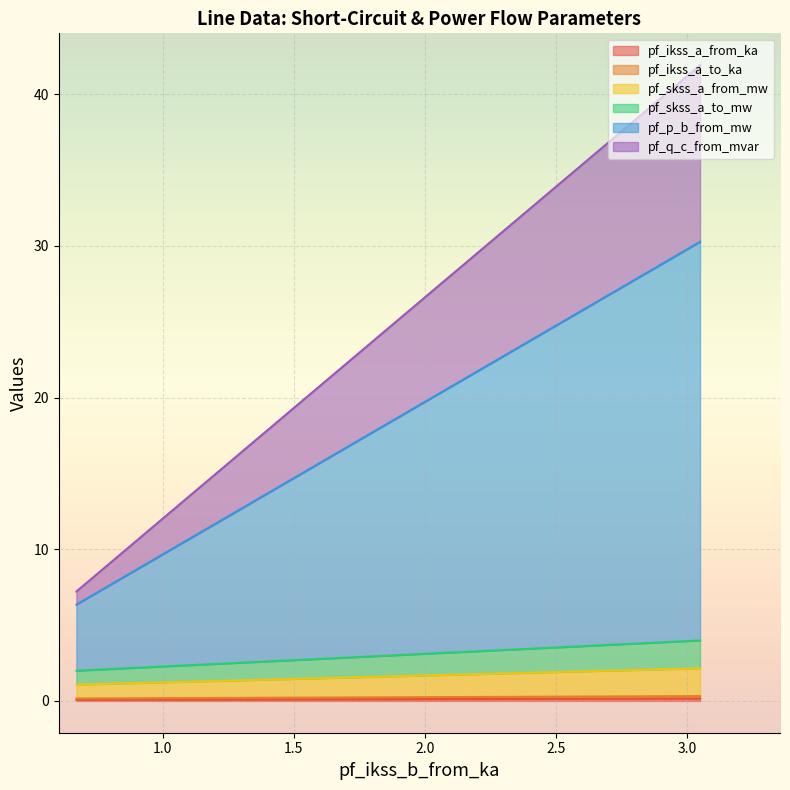

At which label does pf_ikss_a_to_ka reach its minimum?

0.6705208617977113